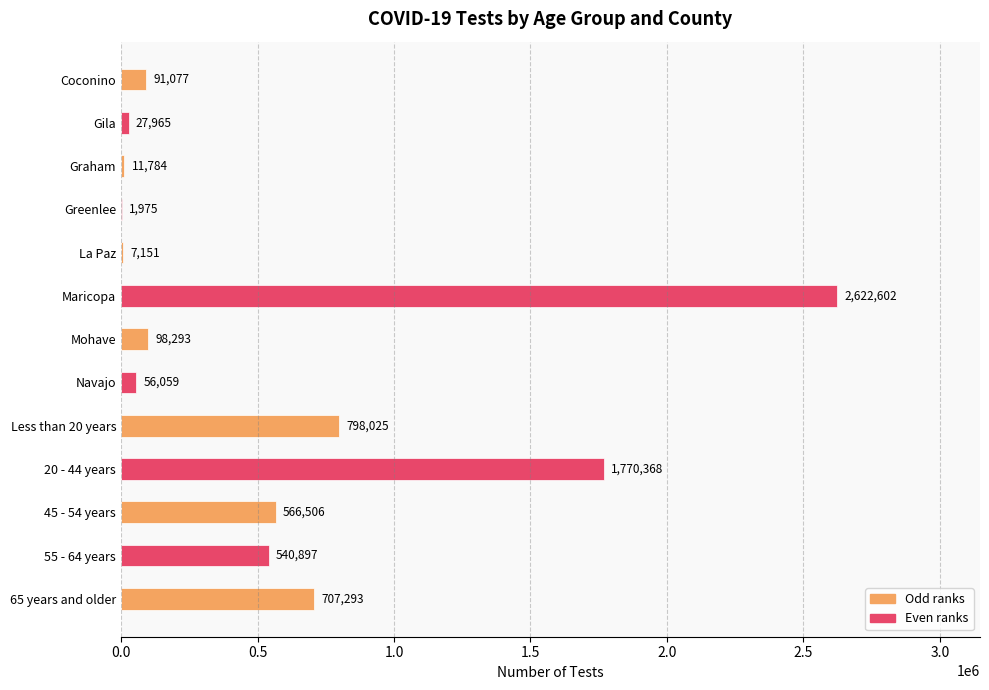

Reading right to left, extract all data points from this chart.

91077	27965	11784	1975	7151	2622602	98293	56059	798025	1770368	566506	540897	707293